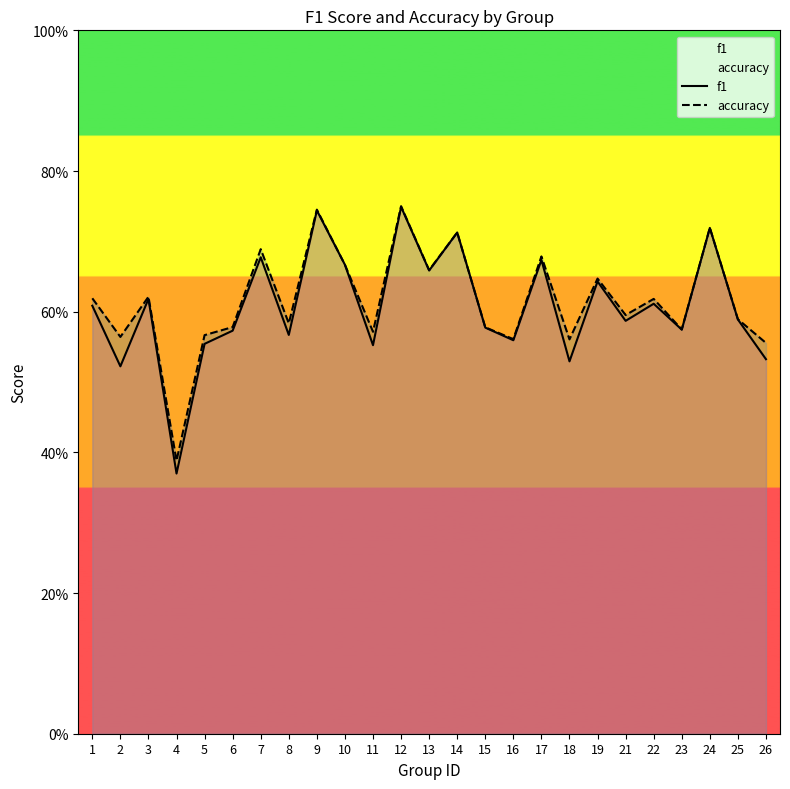

How many series are shown in this chart?

2